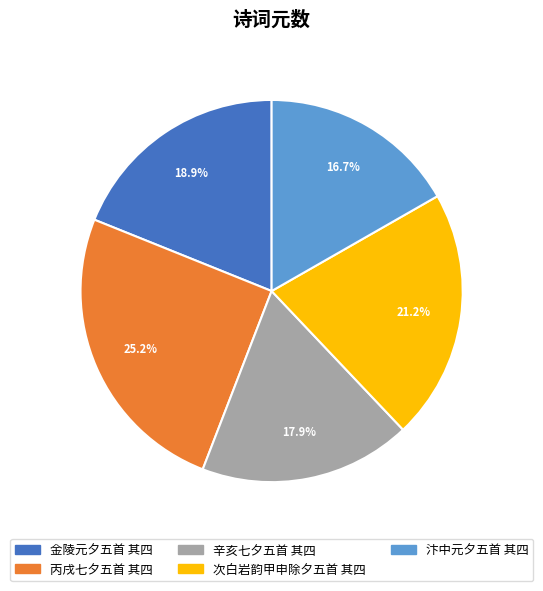

To the nearest percent, what is the combined percentage of 次白岩韵甲申除夕五首 其四 and 辛亥七夕五首 其四?

39%